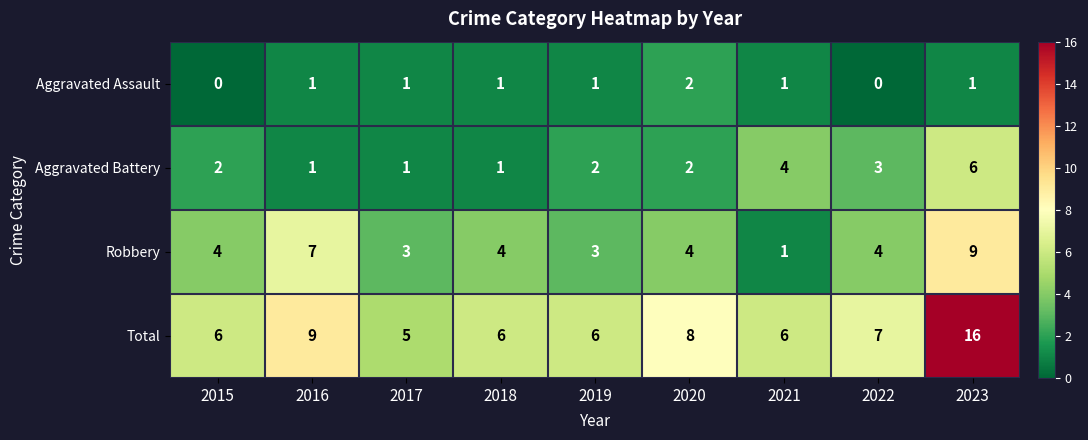

Between 2019 and 2020, which series saw the biggest shift?

Total